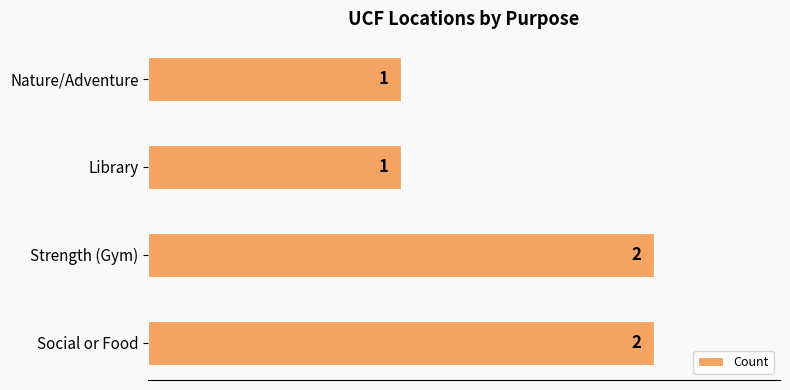

Is it true that the value at Strength (Gym) is 2?

True